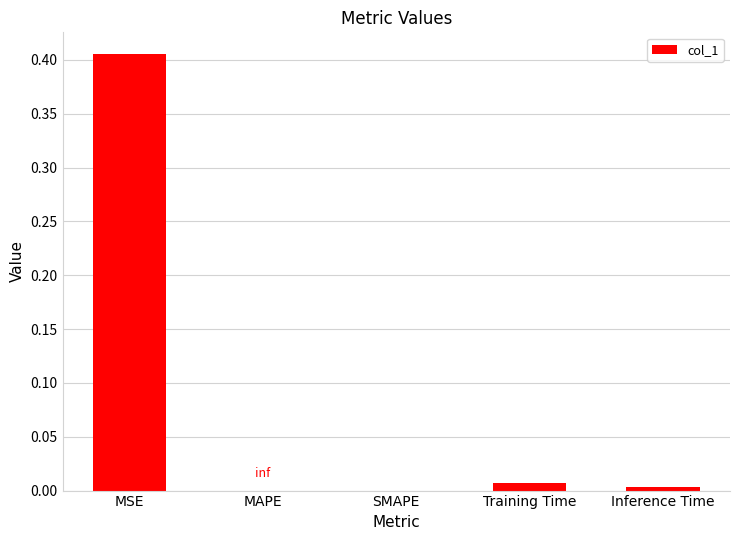

At which category does the chart reach its peak across all series?

MSE